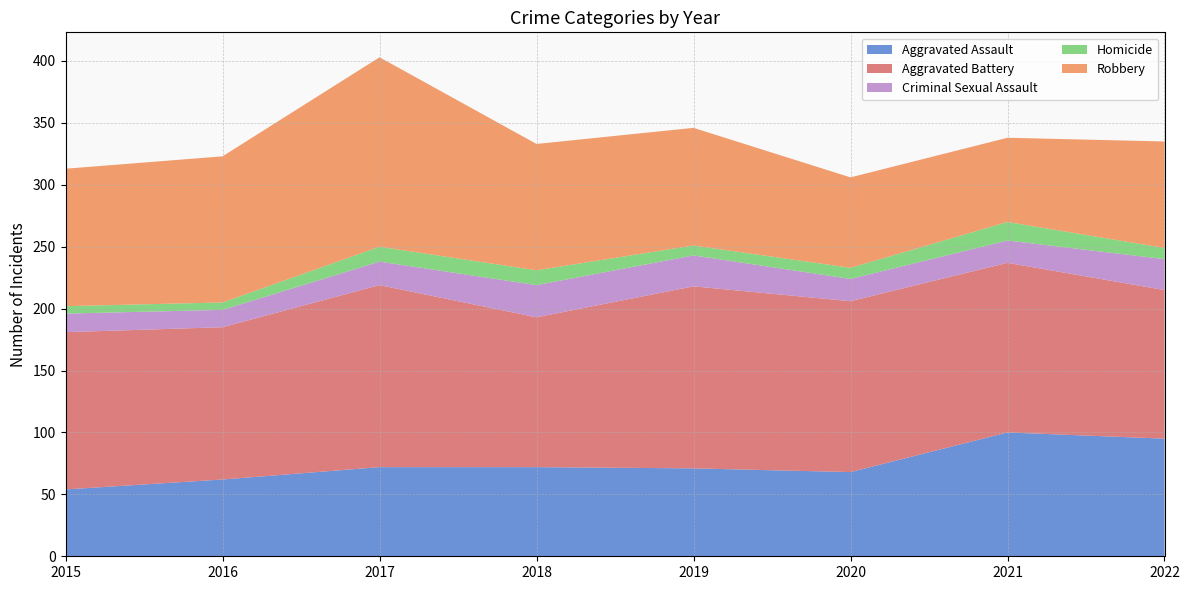

Reading right to left, extract all data points from this chart.

Aggravated Assault: 95	100	68	71	72	72	62	54
Aggravated Battery: 120	137	138	147	121	147	123	127
Criminal Sexual Assault: 25	18	18	25	26	19	14	15
Homicide: 9	15	9	8	12	12	6	6
Robbery: 86	68	73	95	102	153	118	111